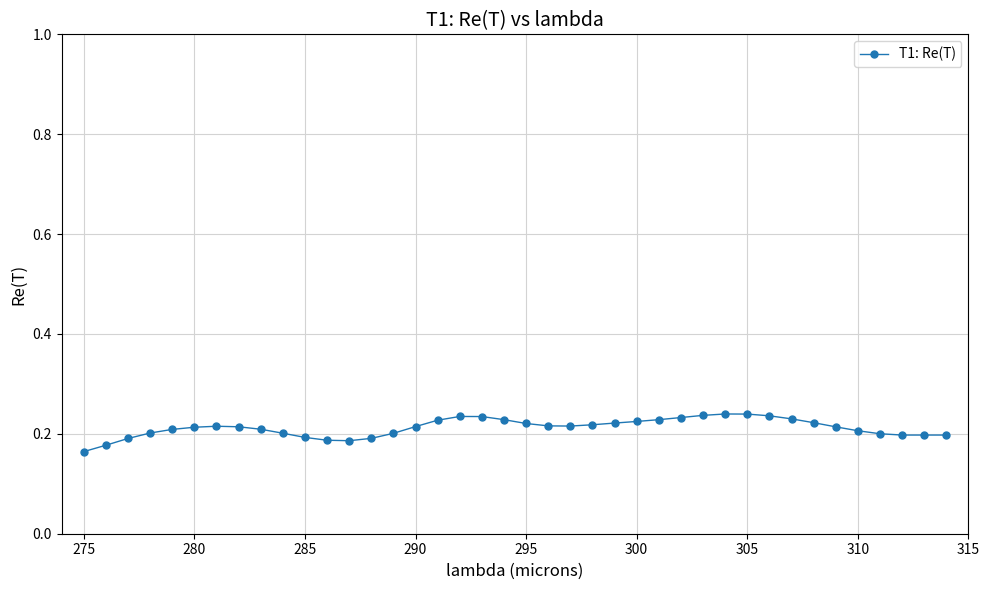

What is the sum of all values?

8.5